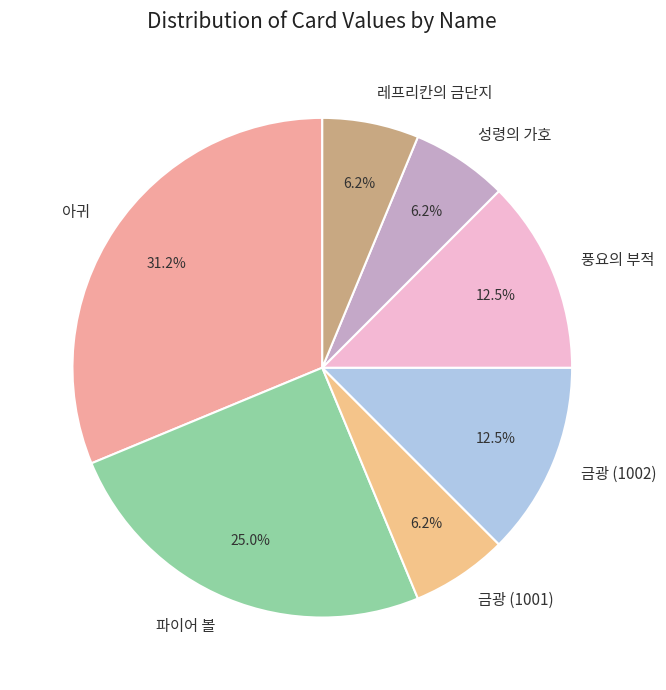

How many slices are in this pie chart?

7